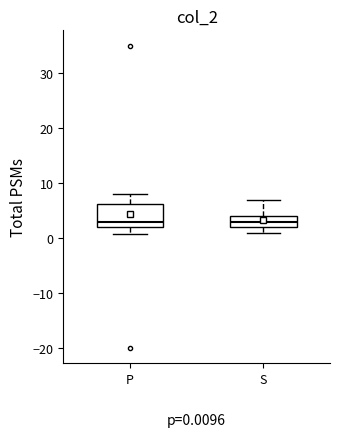

Comparing the boxes themselves (not the whiskers), which one is the tallest?

P